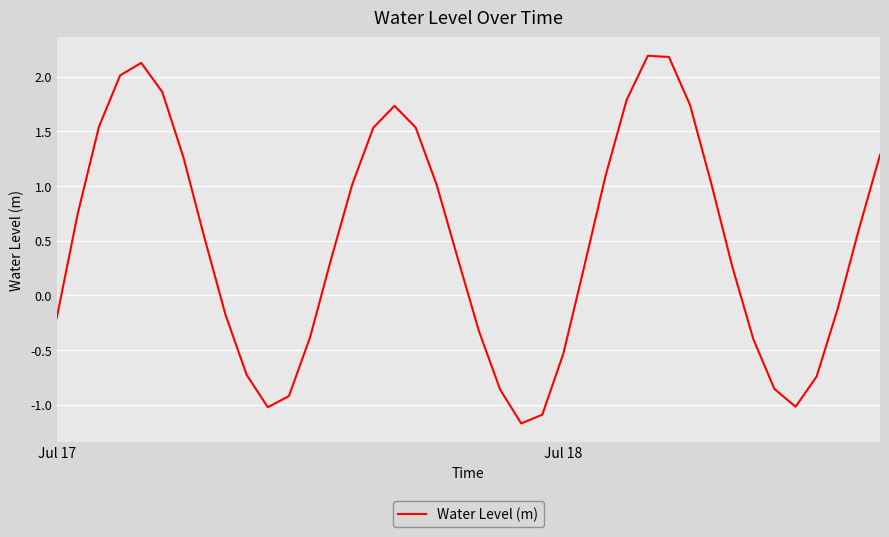

What is the difference between the maximum and minimum values?

3.4